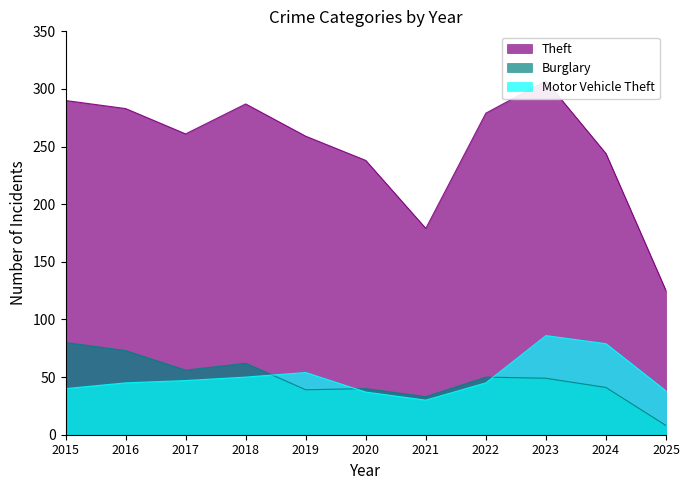

Reading left to right, transcribe all the data shown in this chart.

Theft: 290	283	261	287	259	238	179	279	307	244	125
Burglary: 80	73	56	62	39	40	33	50	49	41	8
Motor Vehicle Theft: 40	45	47	50	54	37	30	45	86	79	38